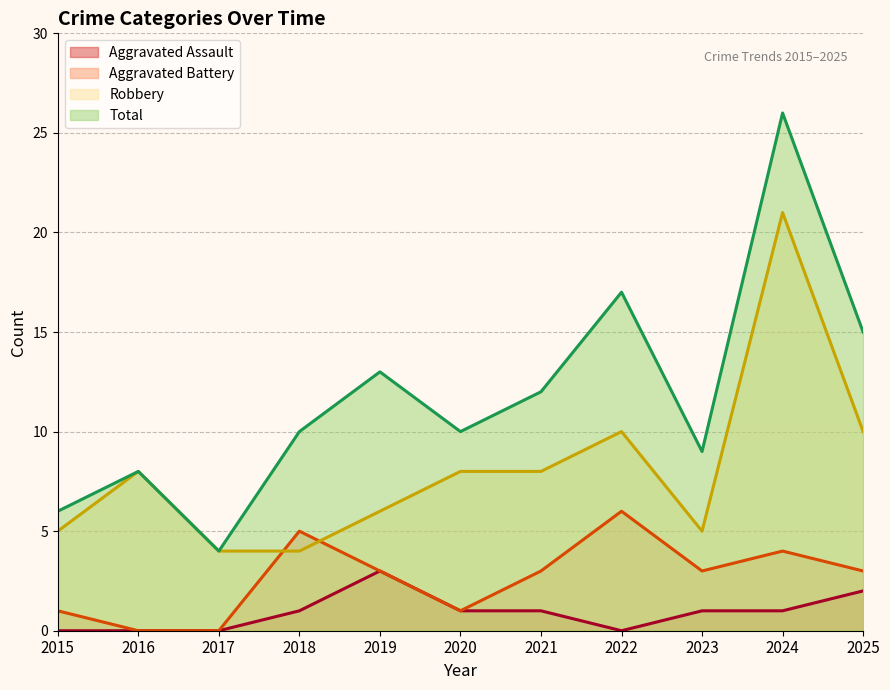

At 2020, list the series in order from largest to smallest.

Total, Robbery, Aggravated Assault, Aggravated Battery